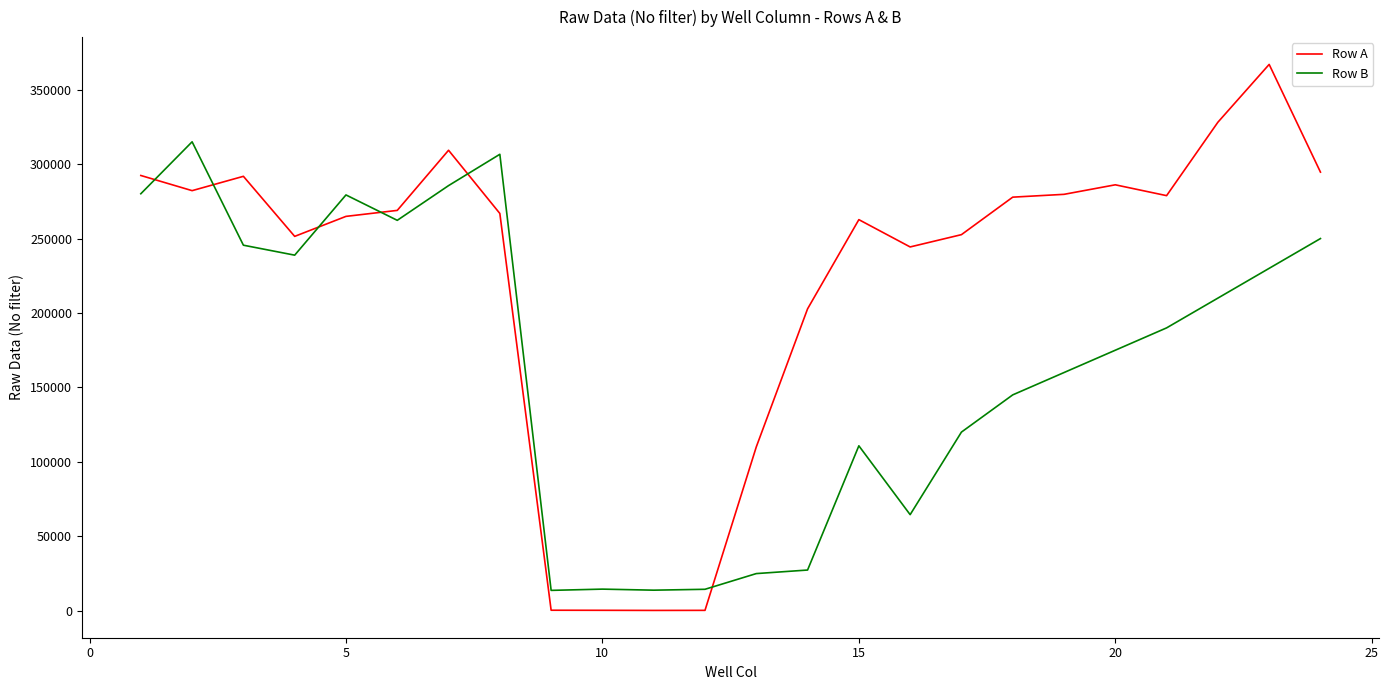

Rank the series by their maximum value, from lowest to highest.

Row B, Row A